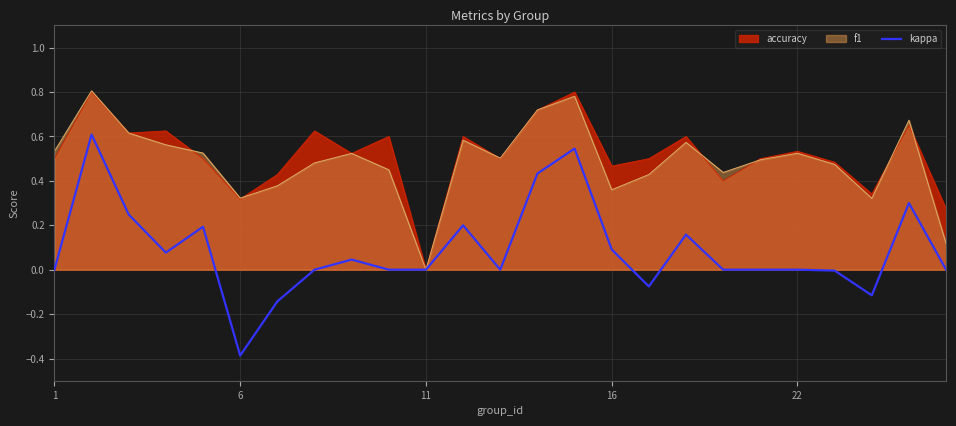

Does the chart display data point markers on the line(s)?

No